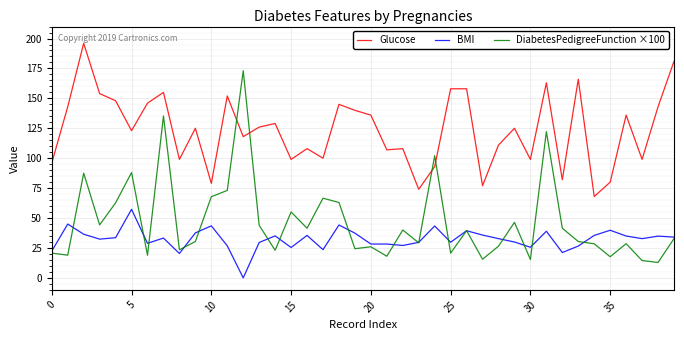

True or false: BMI and Glucose cross at least once.

False